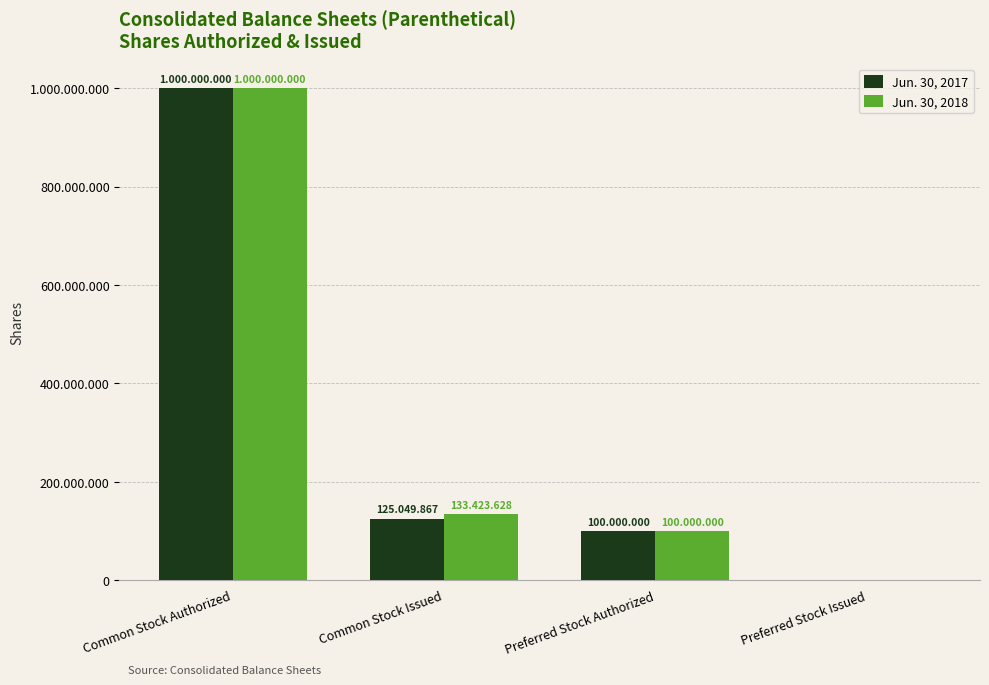

What are all the series names shown in the legend?

Jun. 30, 2017, Jun. 30, 2018